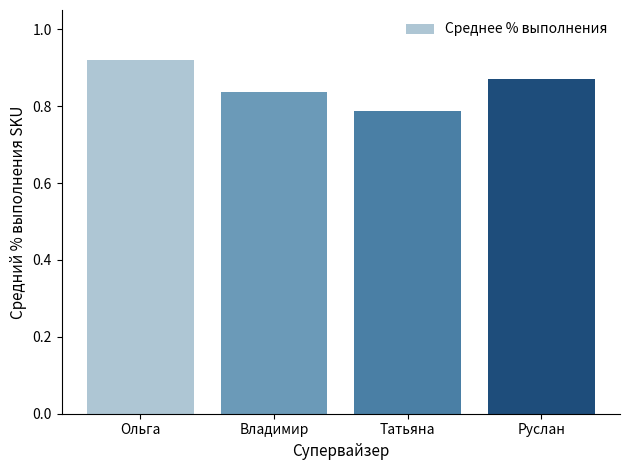

Where is the data nearest to the value 0?

Татьяна